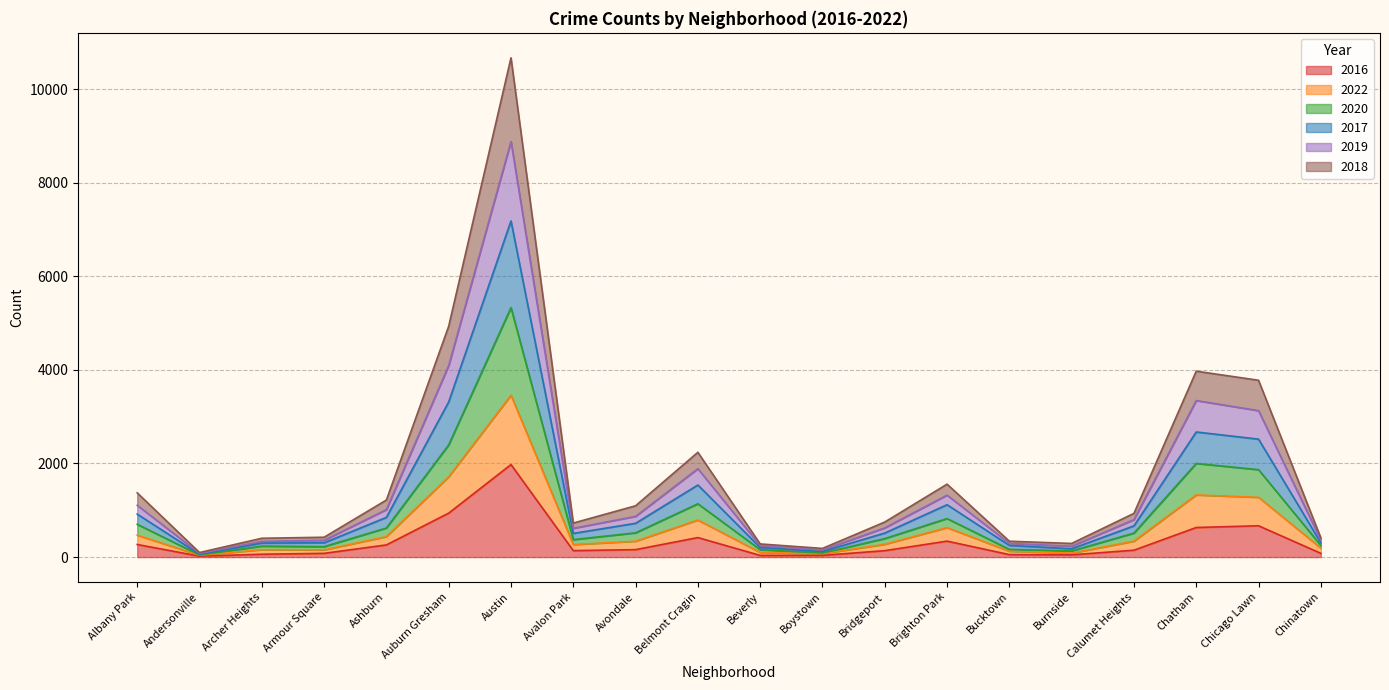

True or false: 2017 has more than 0 points higher than both neighbors.

True